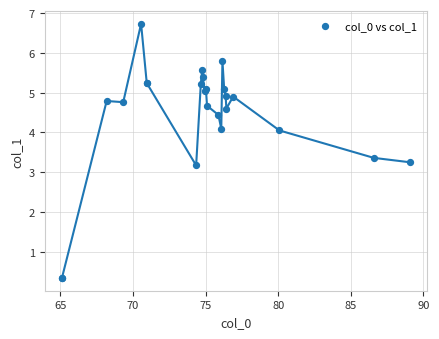

What Y value in the scatter plot is closest to 3?

3.2